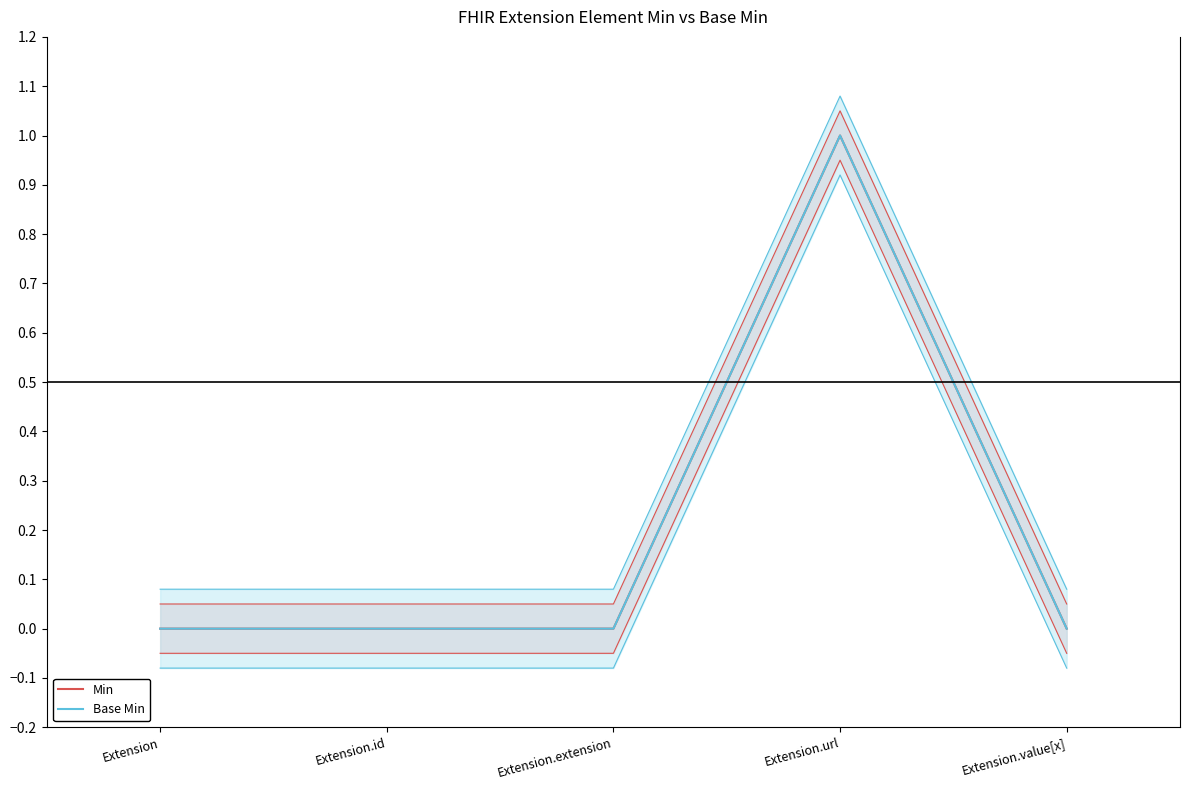

The value of Min at Extension.id is 0. True or false?

True